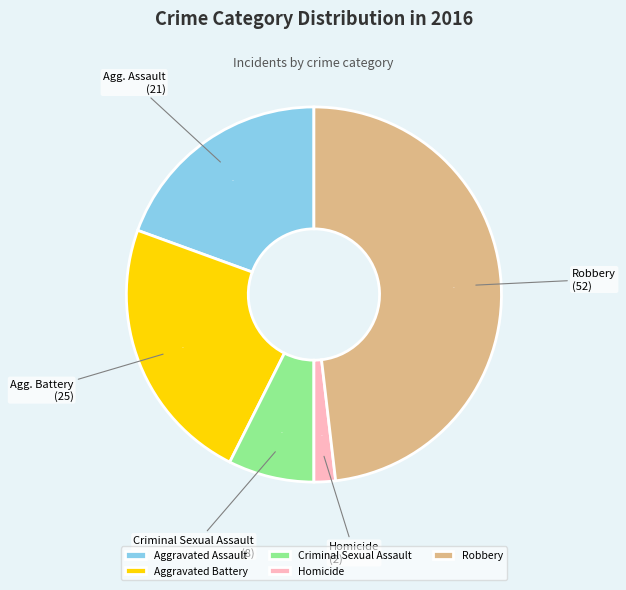

To the nearest percent, what is the combined percentage of Homicide and Criminal Sexual Assault?

9%